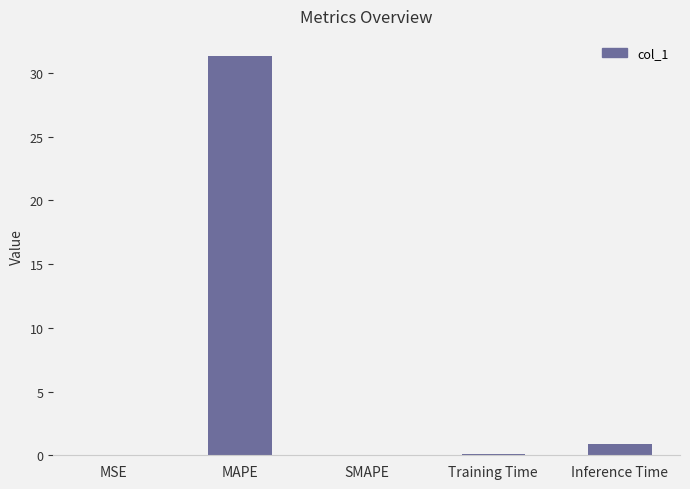

What is the sum of all values?

32.3